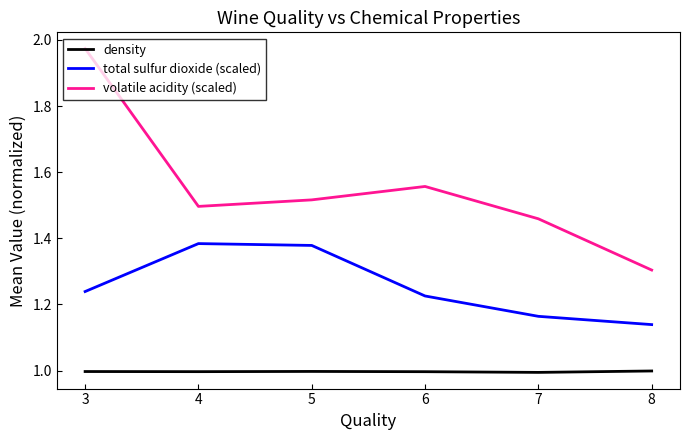

Between 5 and 8, which series saw the biggest shift?

total sulfur dioxide (scaled)